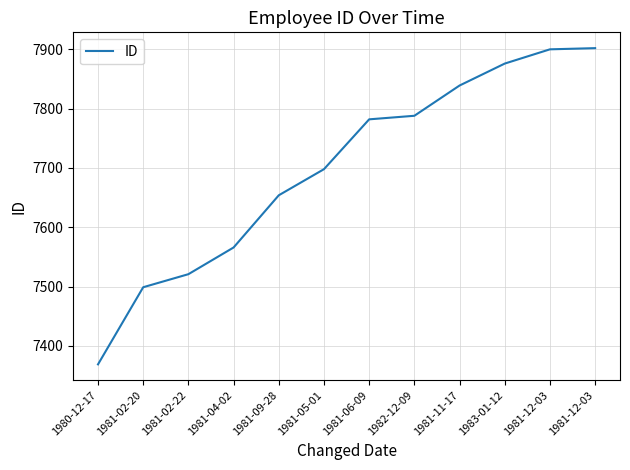

What is the ratio of the value at 1981-12-03 to the value at 1983-01-12?

1.0